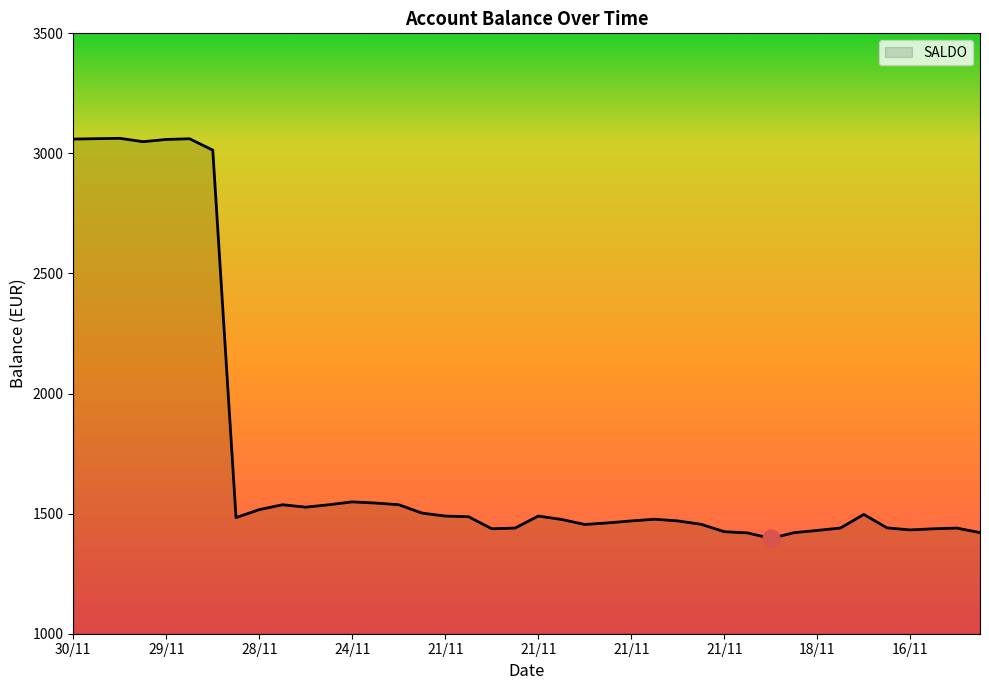

What is the smallest value displayed?

1396.7